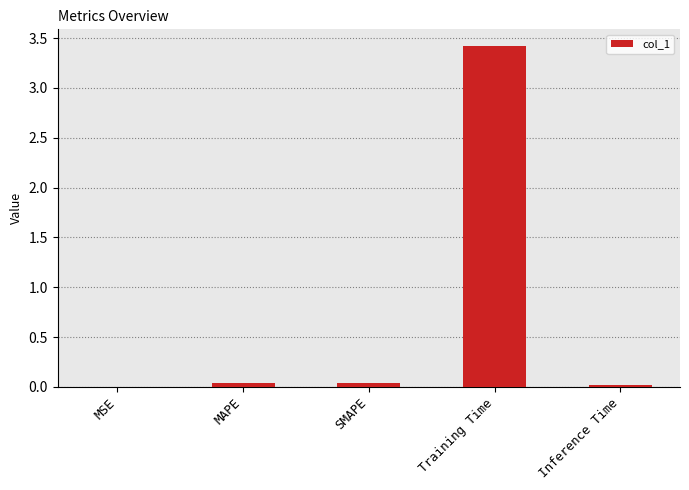

What is the greatest value displayed?

3.4